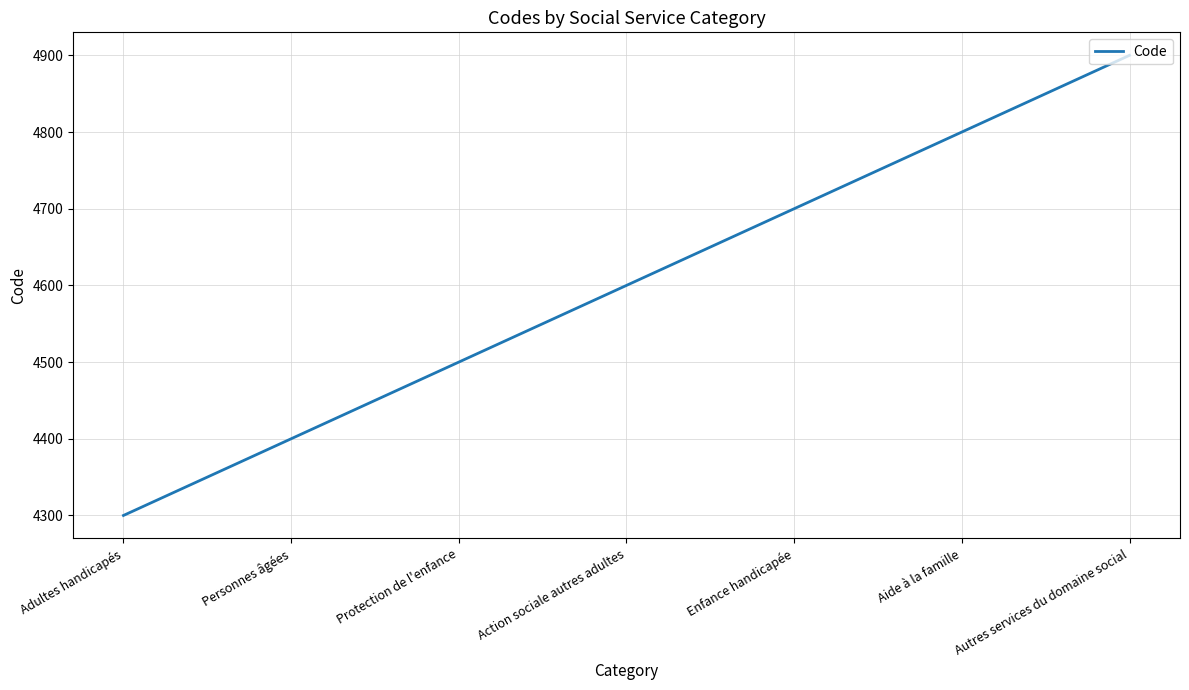

Reading right to left, list all the values displayed in this chart.

Autres services du domaine social=4900	Aide à la famille=4800	Enfance handicapée=4700	Action sociale autres adultes=4600	Protection de l'enfance=4500	Personnes âgées=4400	Adultes handicapés=4300